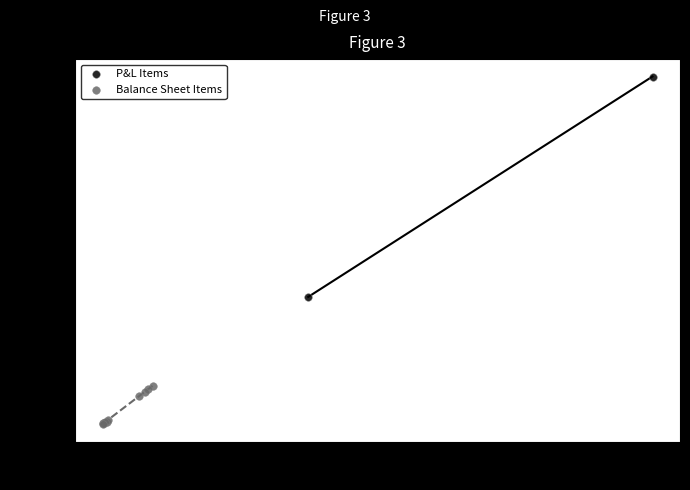

What are all the series names shown in the legend?

P&L Items, Balance Sheet Items